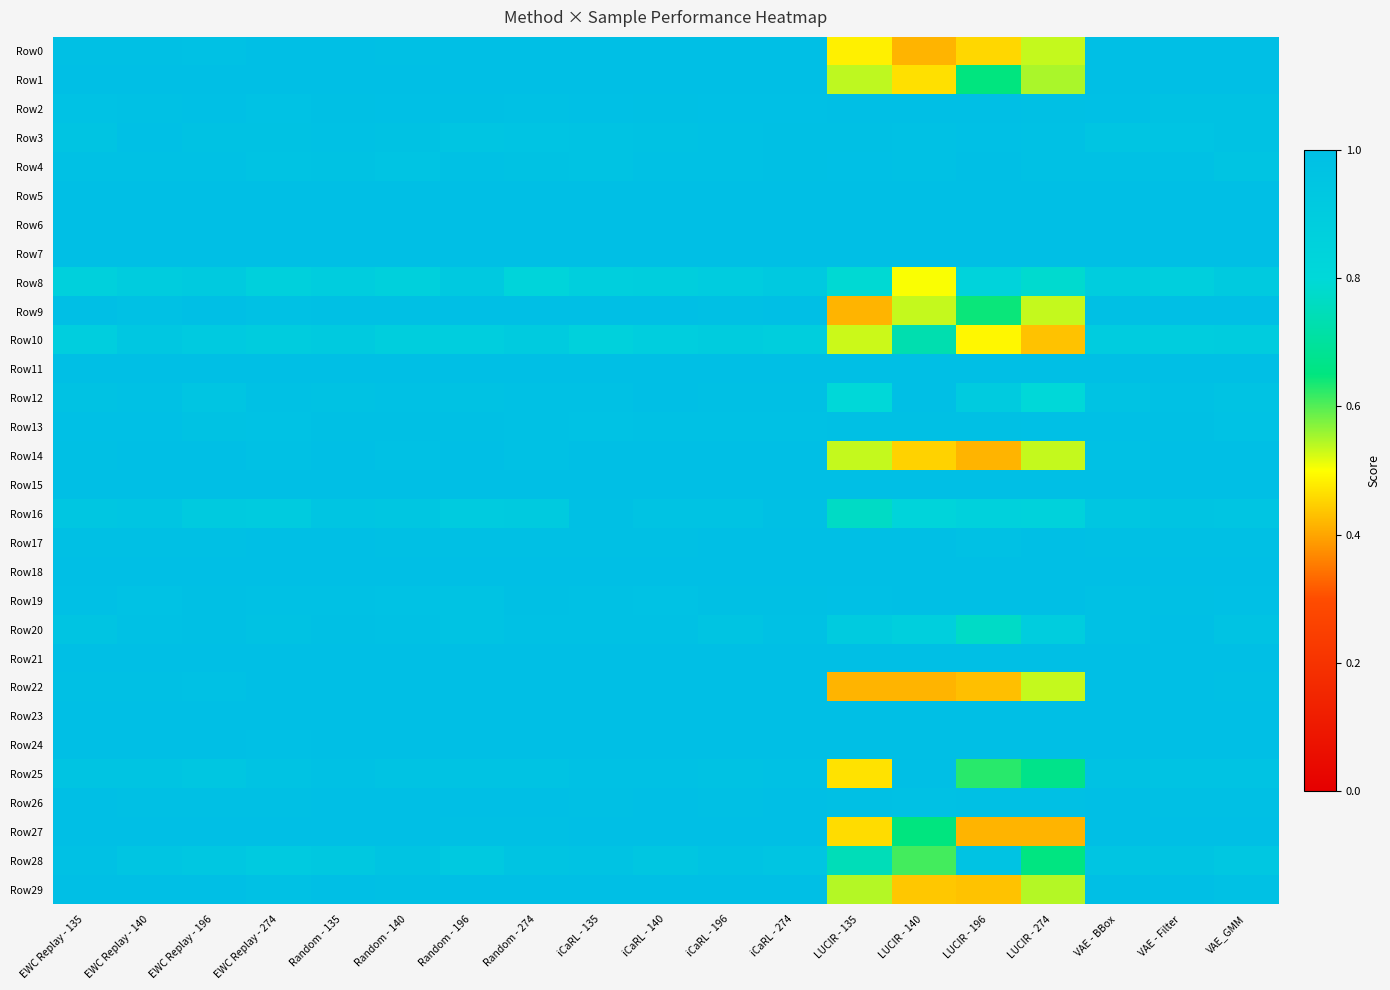

Between Random - 135 and LUCIR - 274, which series saw the biggest shift?

Row27